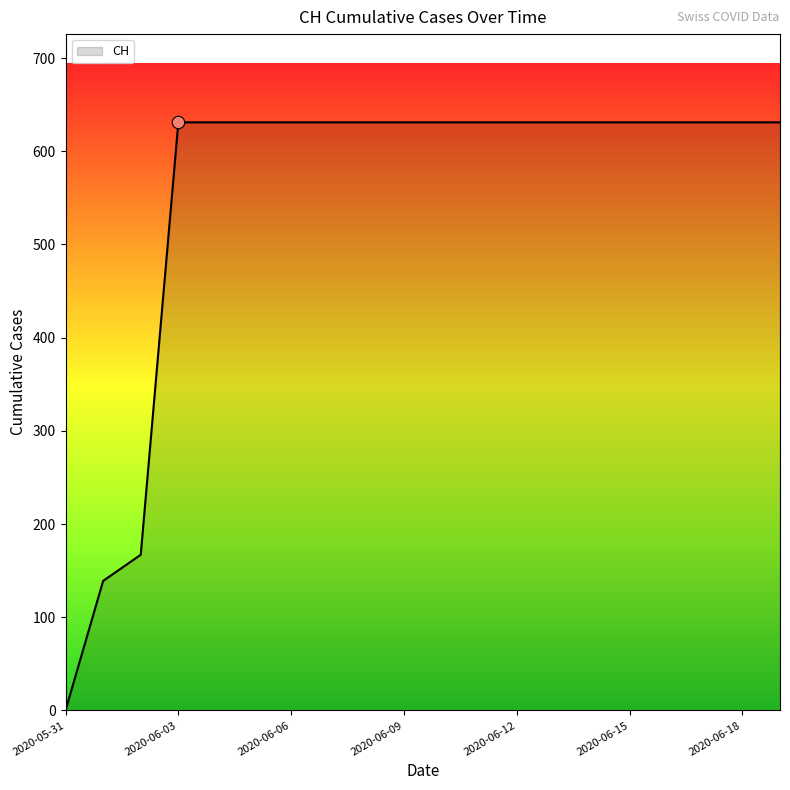

What is the greatest value displayed?

631